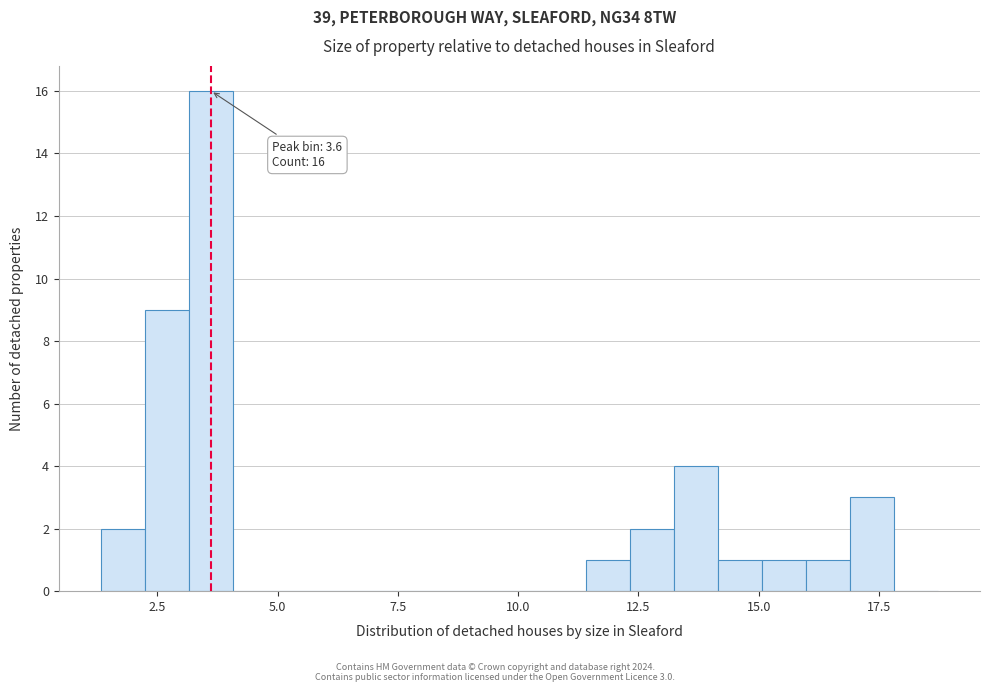

Read against the x-axis, roughly where is the centre of the tallest bar?

3.5